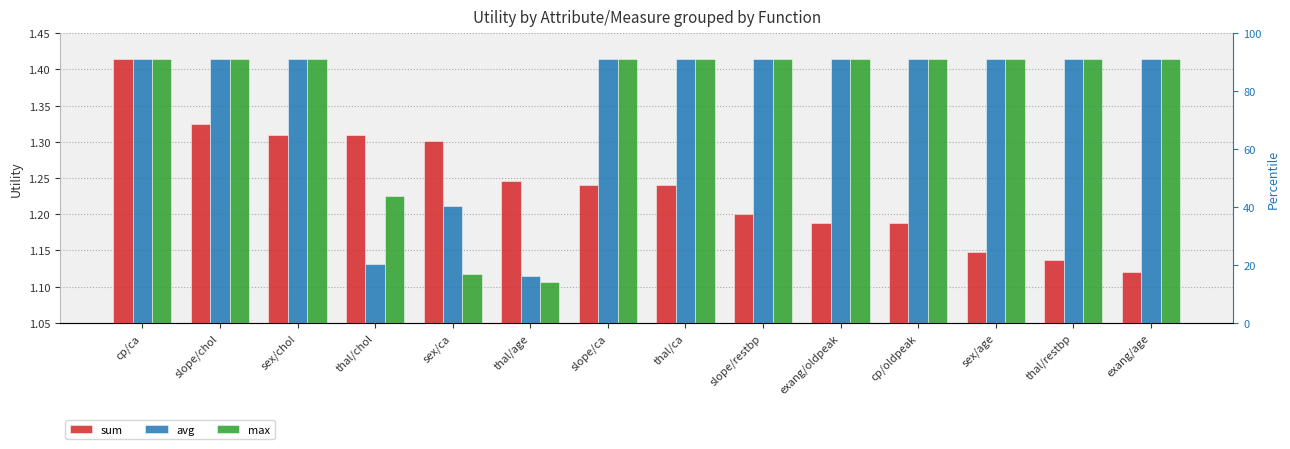

Reading left to right, transcribe all the data shown in this chart.

sum: cp/ca=1.4	slope/chol=1.3	sex/chol=1.3	thal/chol=1.3	sex/ca=1.3	thal/age=1.2	slope/ca=1.2	thal/ca=1.2	slope/restbp=1.2	exang/oldpeak=1.2	cp/oldpeak=1.2	sex/age=1.1	thal/restbp=1.1	exang/age=1.1
avg: cp/ca=1.4	slope/chol=1.4	sex/chol=1.4	thal/chol=1.1	sex/ca=1.2	thal/age=1.1	slope/ca=1.4	thal/ca=1.4	slope/restbp=1.4	exang/oldpeak=1.4	cp/oldpeak=1.4	sex/age=1.4	thal/restbp=1.4	exang/age=1.4
max: cp/ca=1.4	slope/chol=1.4	sex/chol=1.4	thal/chol=1.2	sex/ca=1.1	thal/age=1.1	slope/ca=1.4	thal/ca=1.4	slope/restbp=1.4	exang/oldpeak=1.4	cp/oldpeak=1.4	sex/age=1.4	thal/restbp=1.4	exang/age=1.4